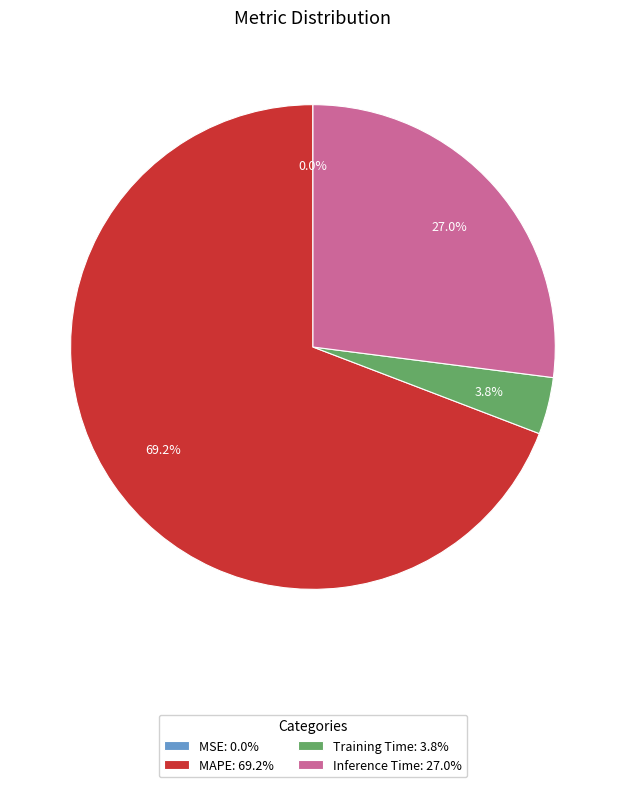

Which slice is the largest?

MAPE: 69.2%